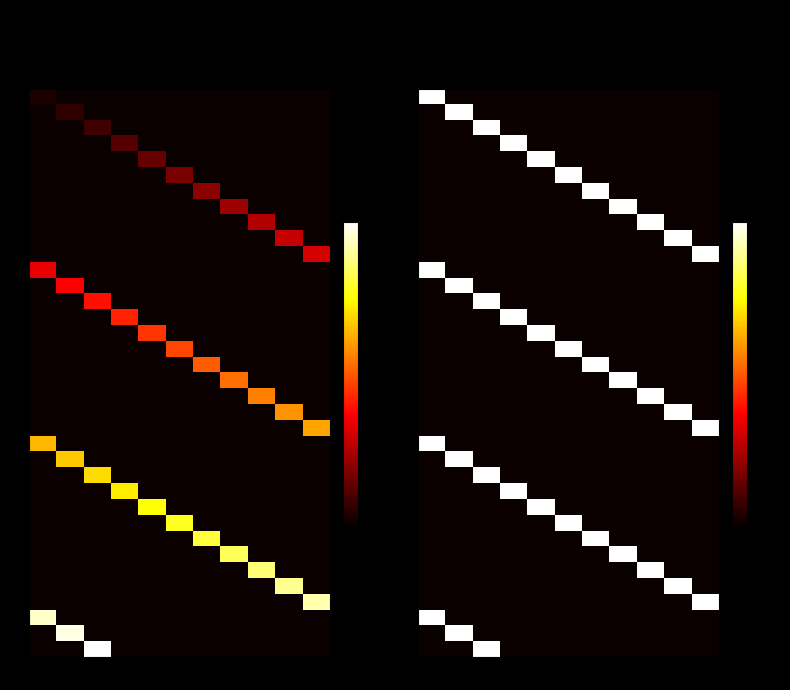

Which series has the largest total across all categories?

1